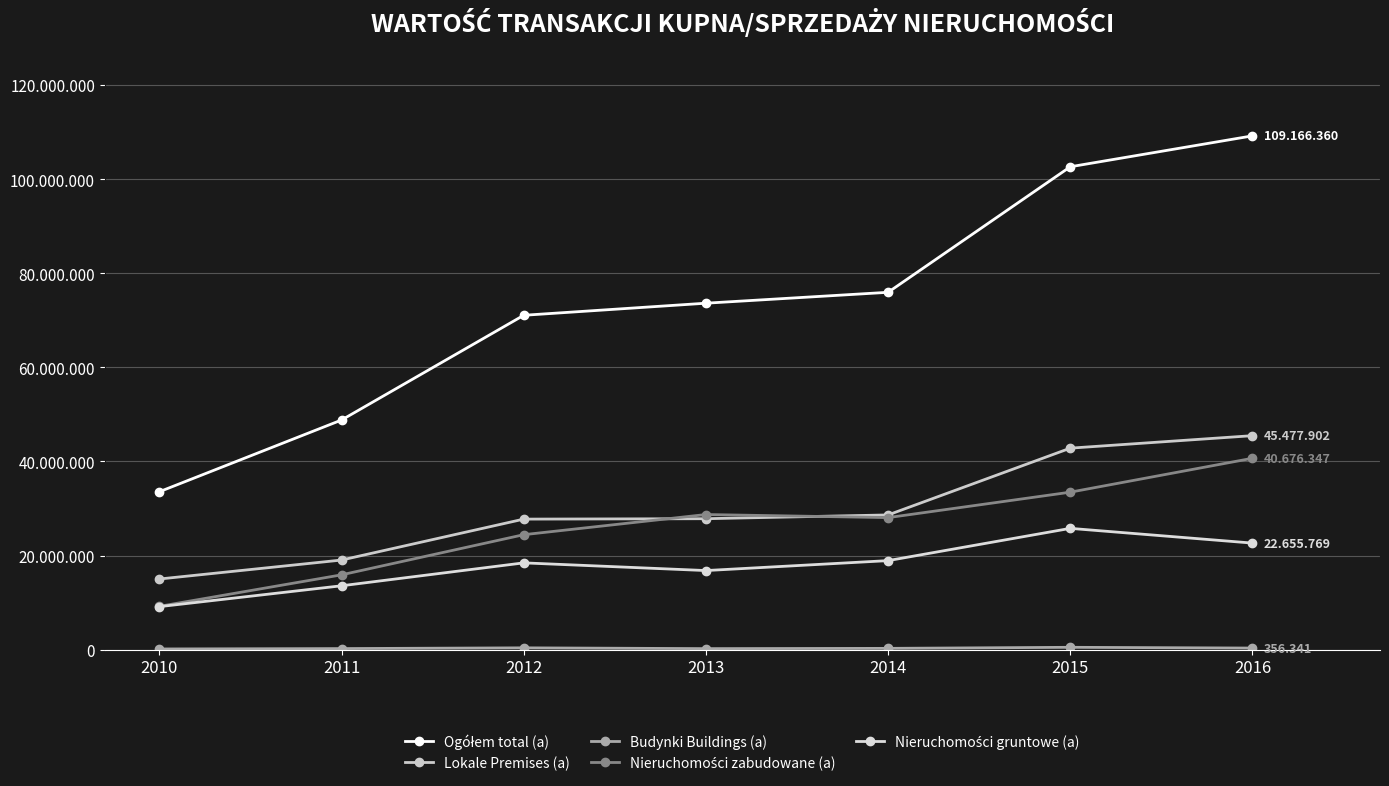

Is this an area chart (filled region under the line)?

No